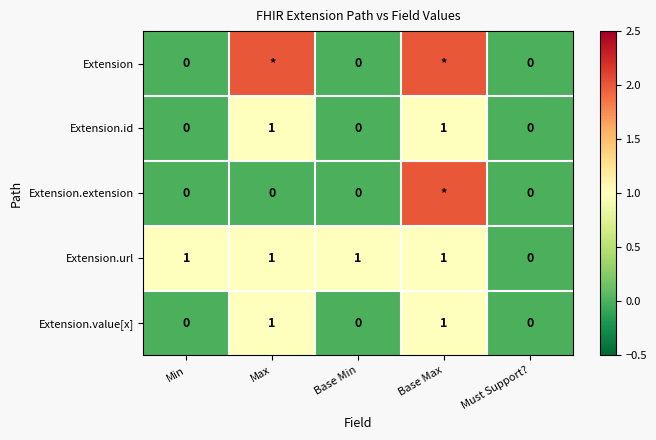

What is the difference between the maximum and minimum values in the Extension.value[x] series?

1